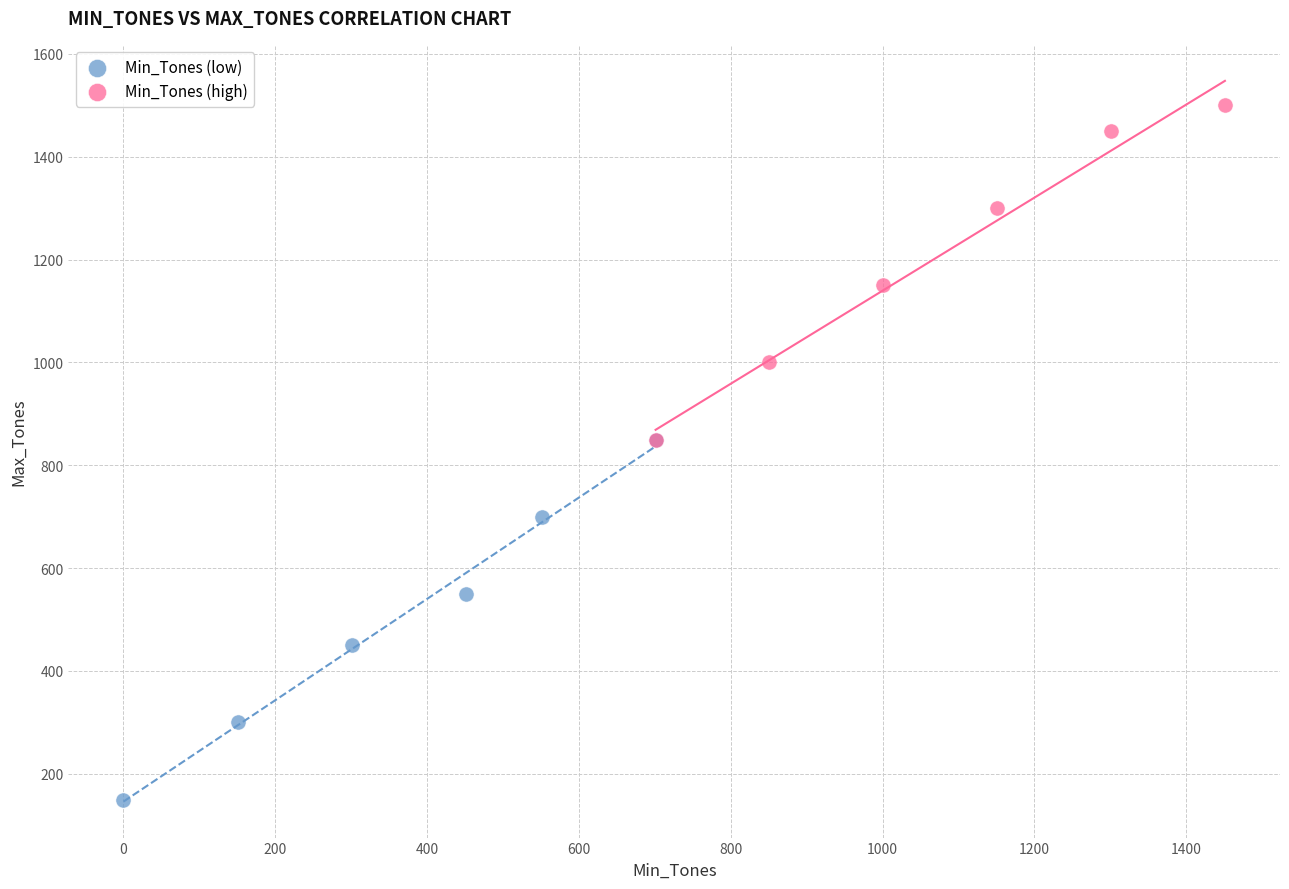

Which series contains the lowest Y value?

Min_Tones (low)